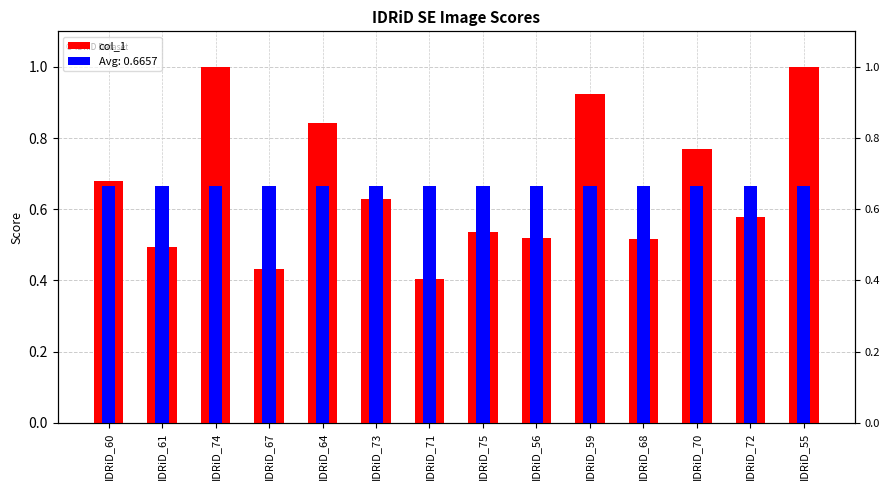

Are the bars horizontal?

No